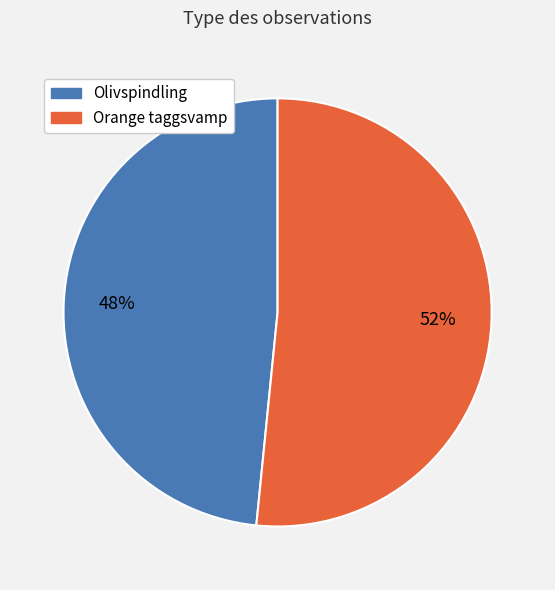

The Orange taggsvamp slice represents 52% of the pie. True or false?

True